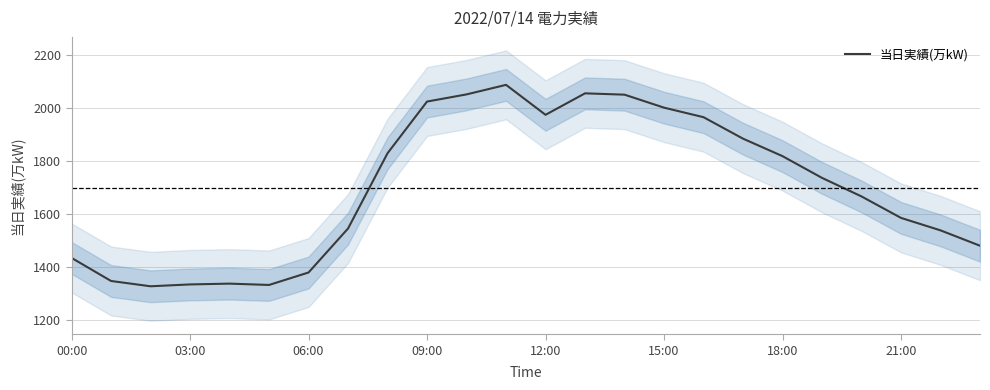

Is it true that 当日実績(万kW) equals 1436 at 00:00?

True